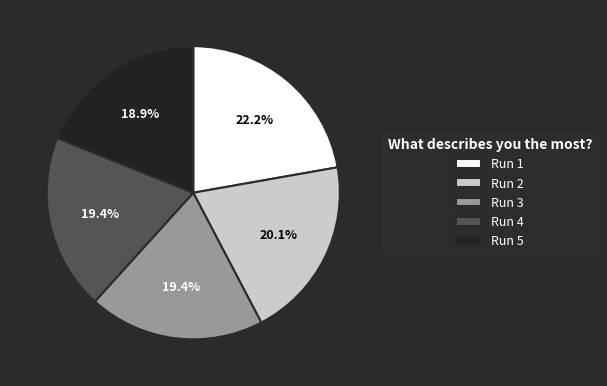

What percentage is the Run 4 slice, to the nearest percent?

19%